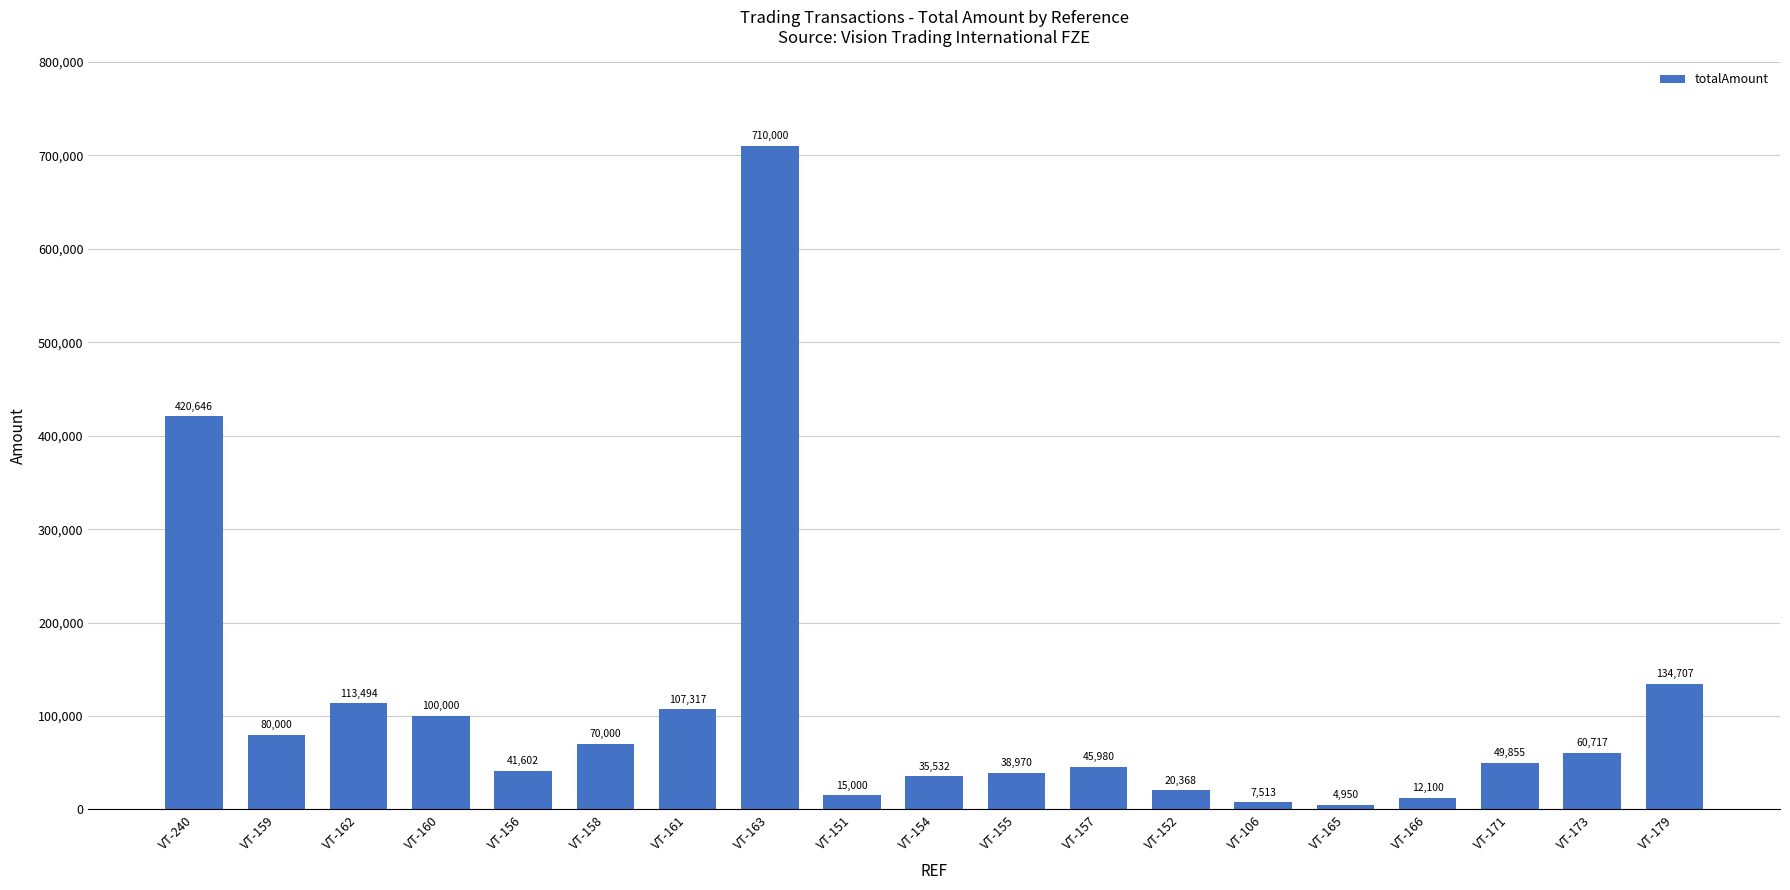

What is the maximum value shown in the chart?

710000.0